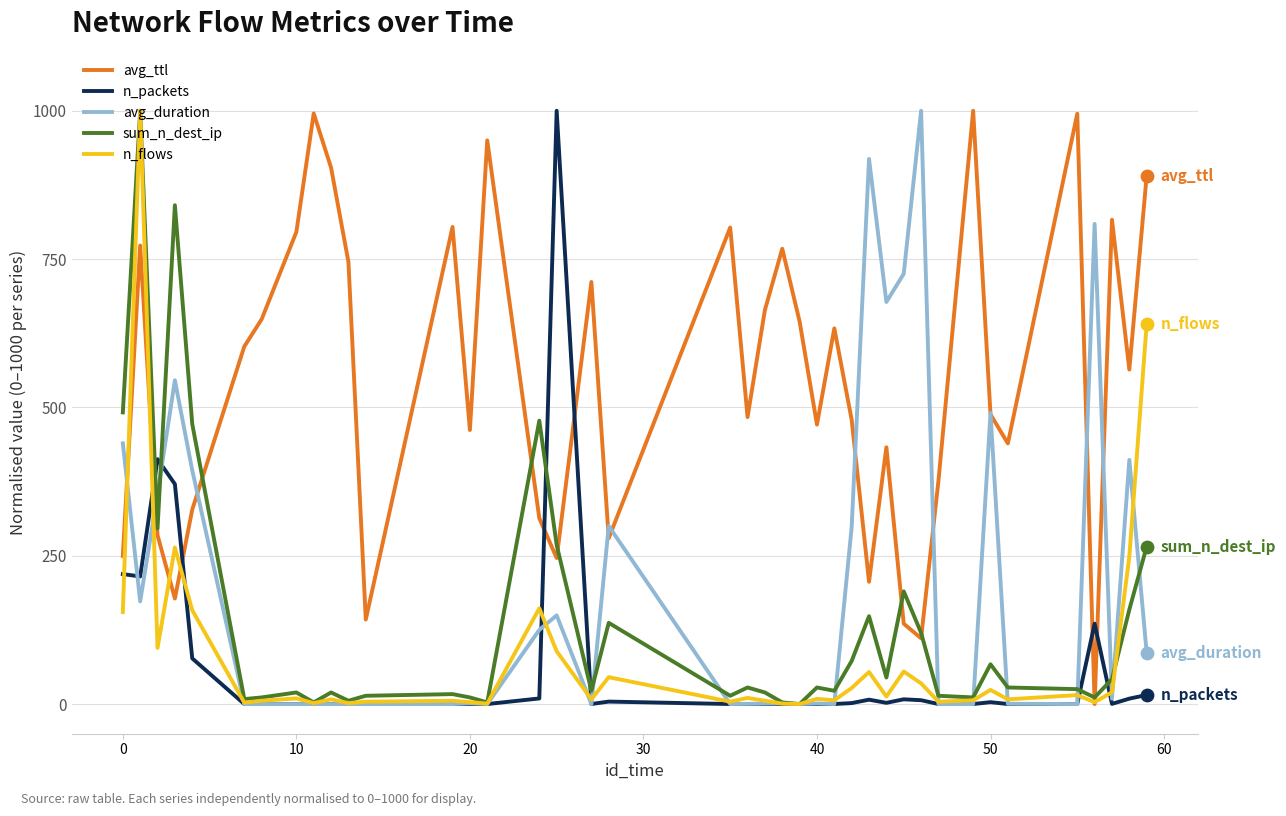

Which series has the largest total across all categories?

avg_ttl